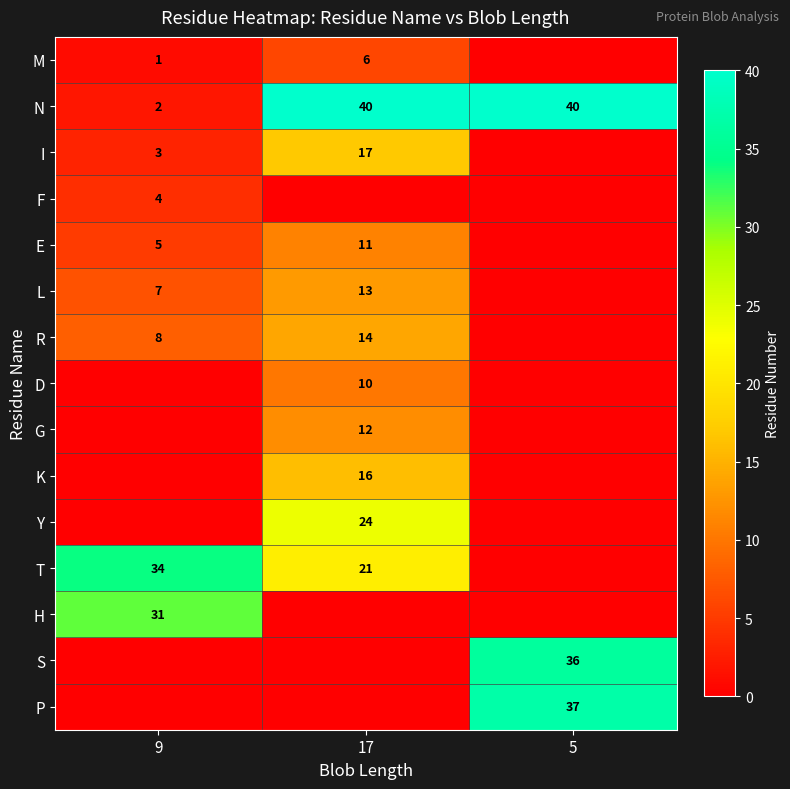

True or false: E has a value of 11 at 17.

True